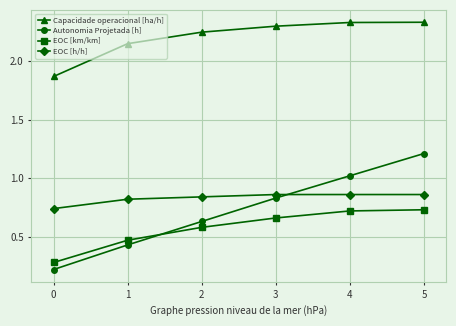

True or false: EOC [h/h] has a value of 0.7 at 0.

True